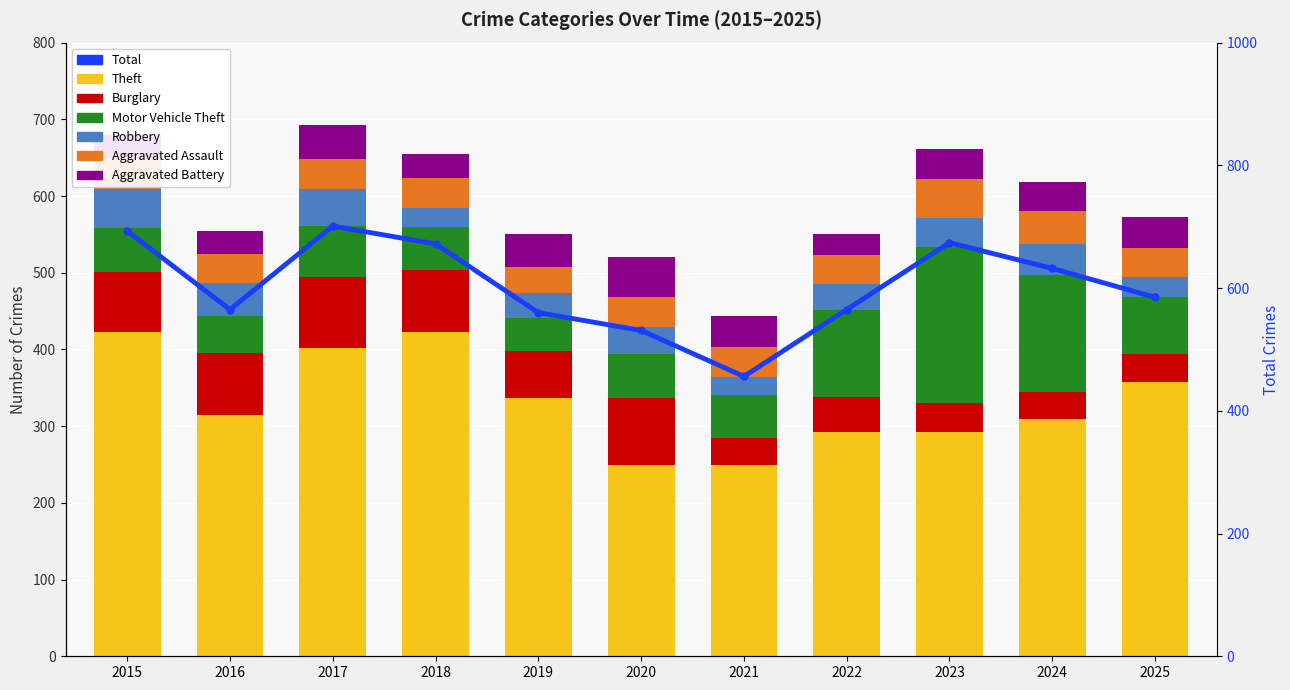

Which series has the largest range (max minus min)?

Theft